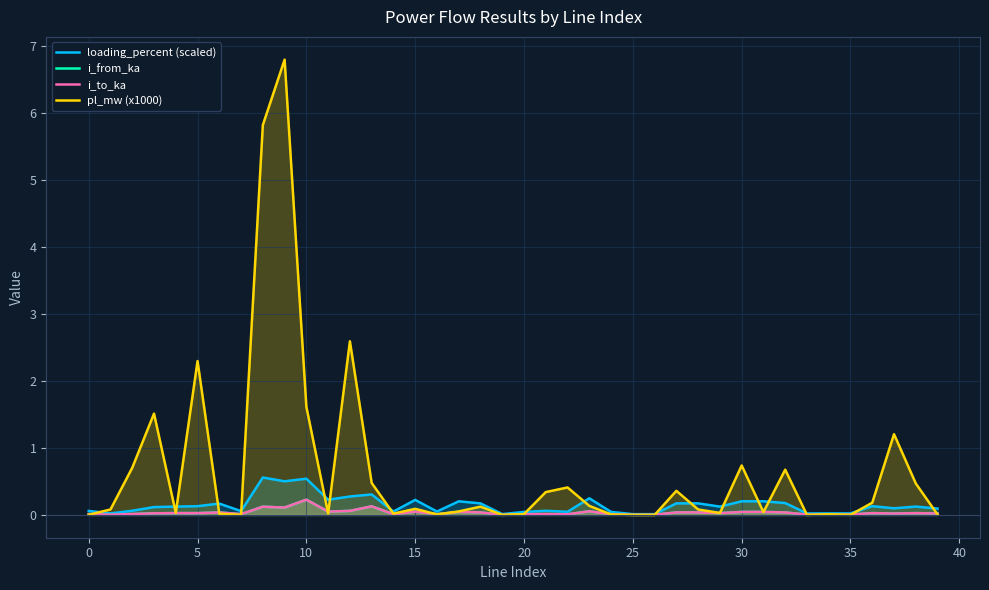

How many lines are shown in the chart?

4